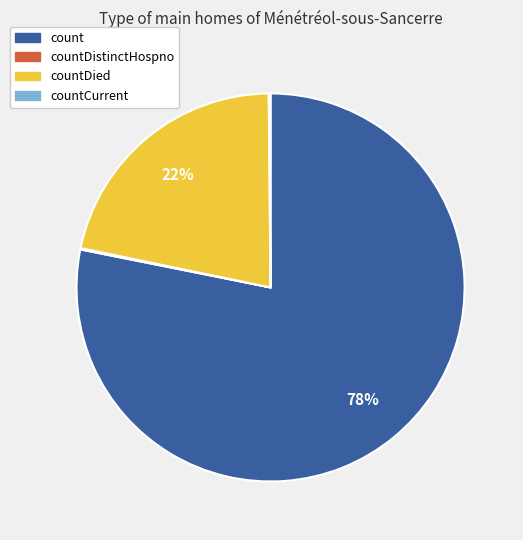

Is there a majority slice in this chart?

Yes